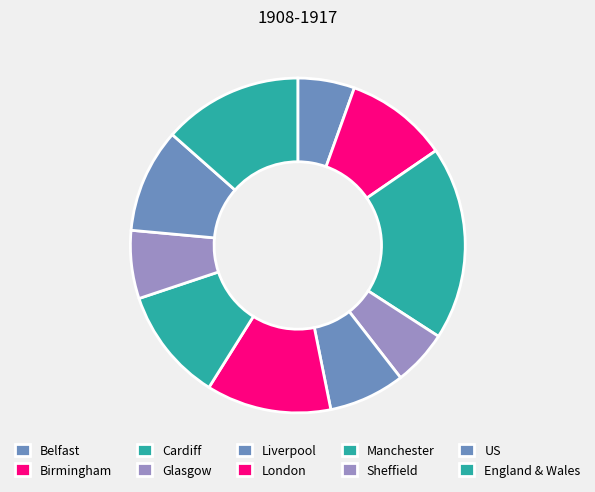

Approximately how many times larger is the value at Belfast compared to Liverpool?

0.7